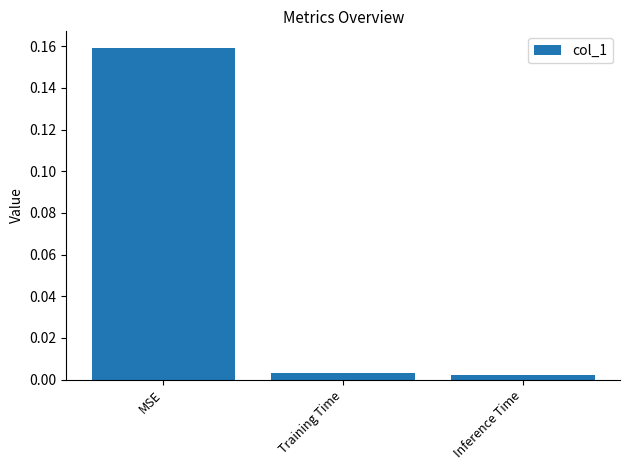

What position from the right is MSE?

3